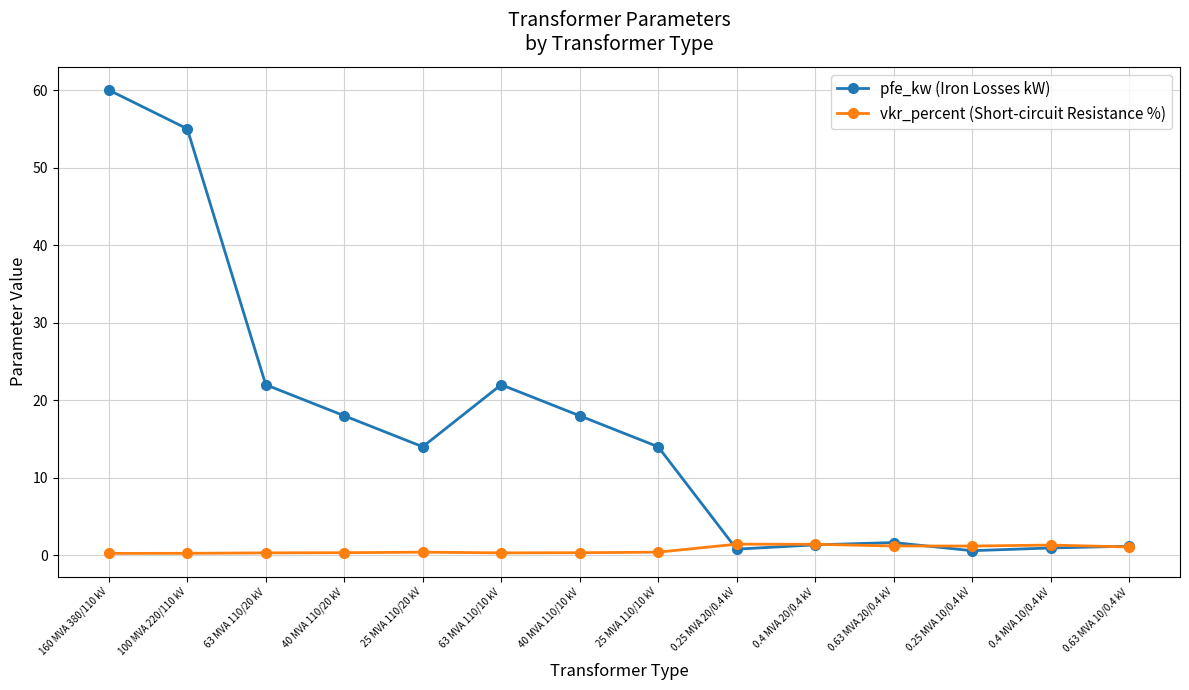

What is the label of the 1st point from the right?

0.63 MVA 10/0.4 kV